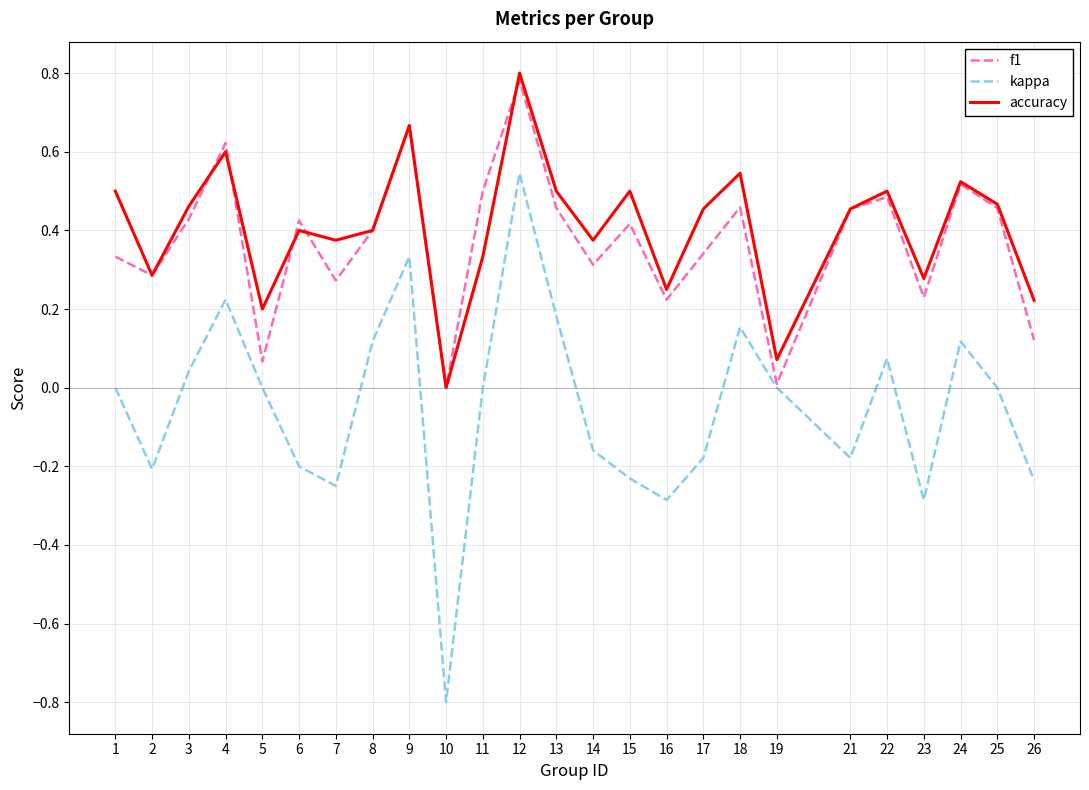

Between 4 and 26, which series saw the biggest shift?

f1